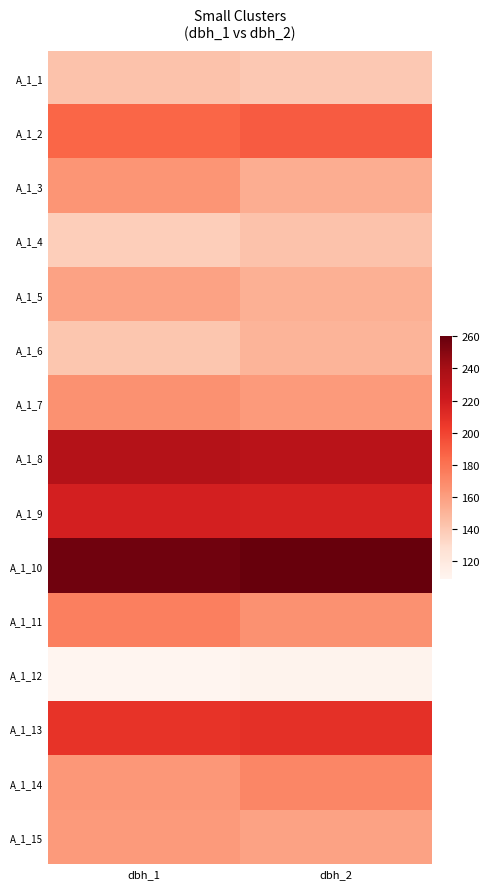

What is the smallest value displayed?

109